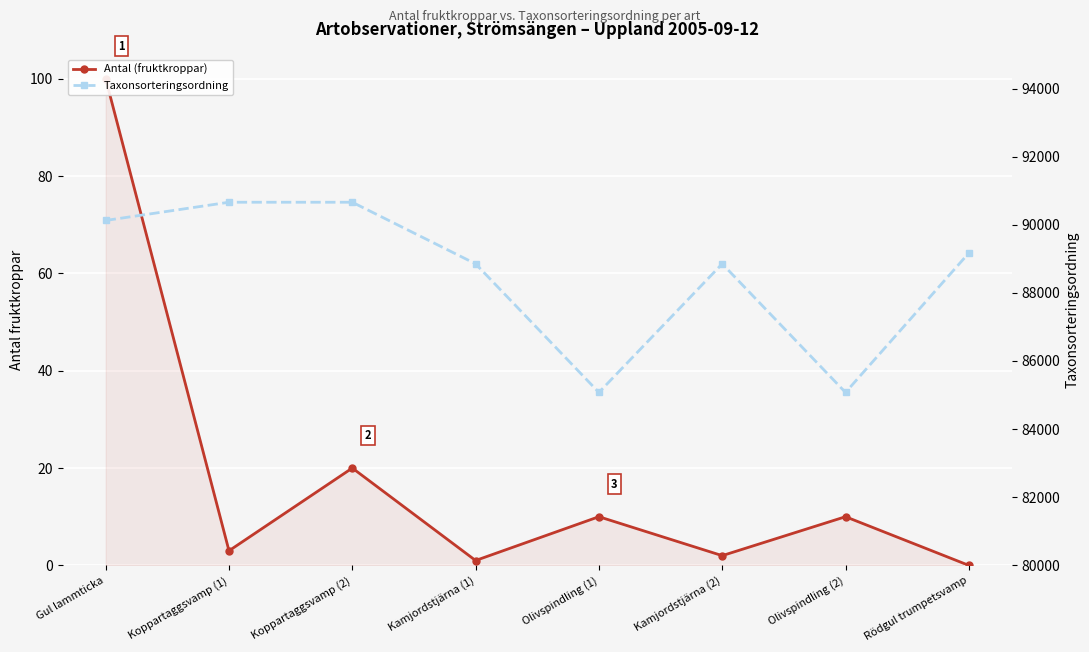

True or false: Antal (fruktkroppar) and Taxonsorteringsordning cross at least once.

False